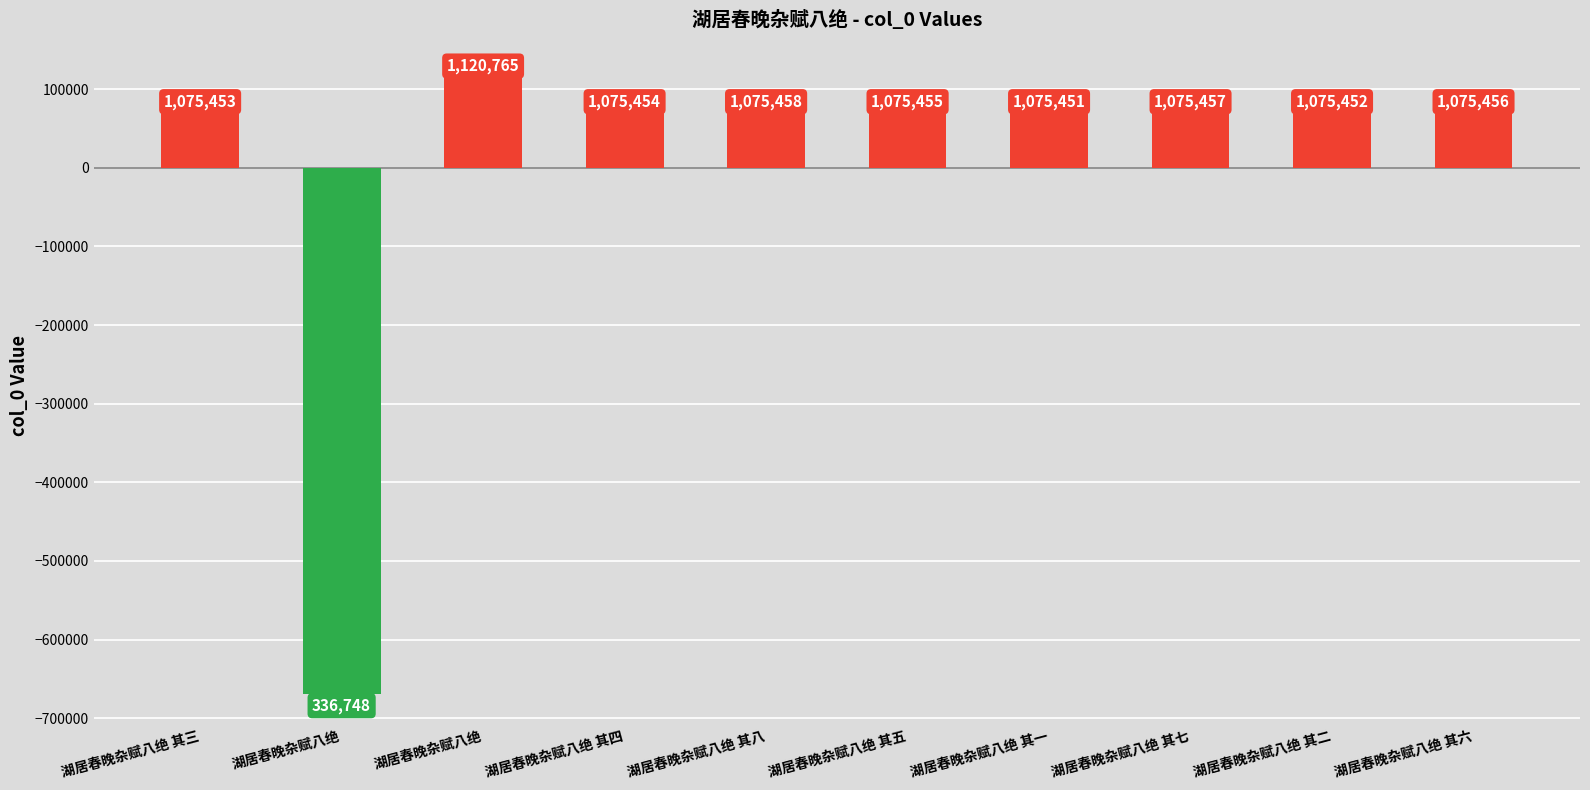

How many bars are there in total?

10